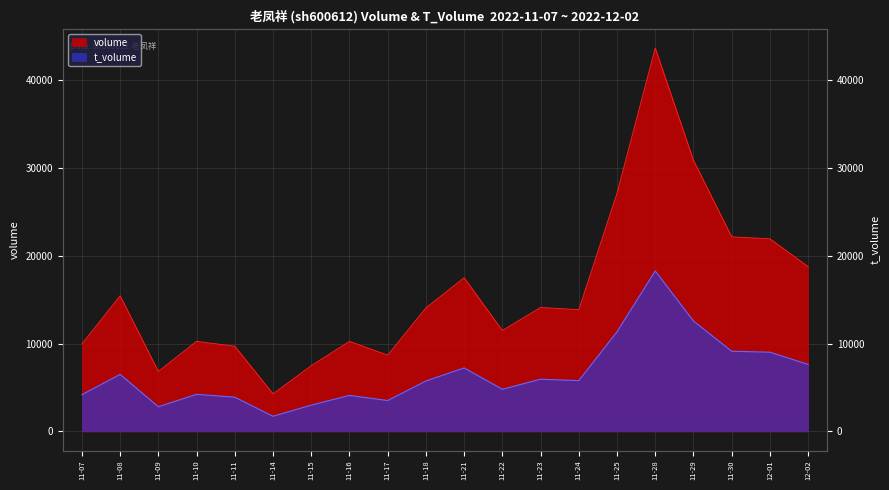

Which series has the largest range (max minus min)?

volume